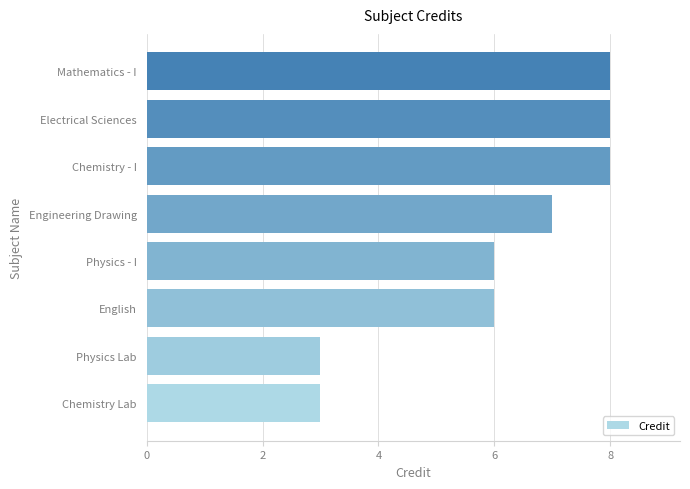

Reading bottom to top, list all the values displayed in this chart.

3	3	6	6	7	8	8	8